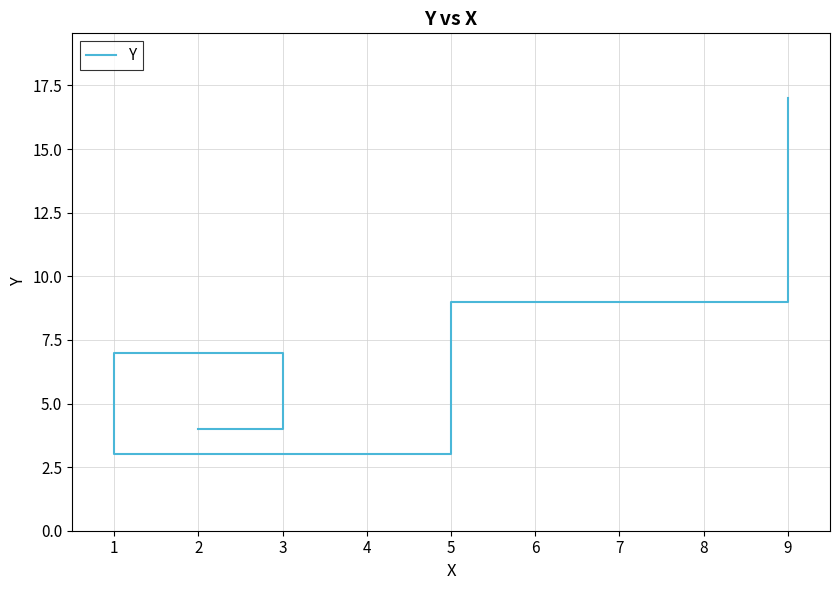

Reading left to right, list all the values displayed in this chart.

1=3	2=4	3=7	5=9	9=17